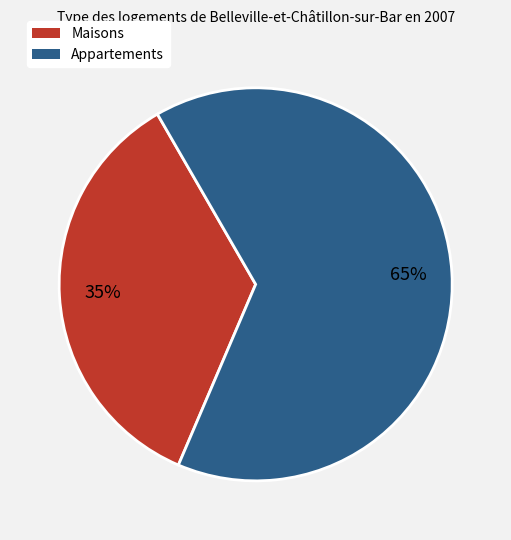

Is it true that Maisons is 46% of the pie?

False